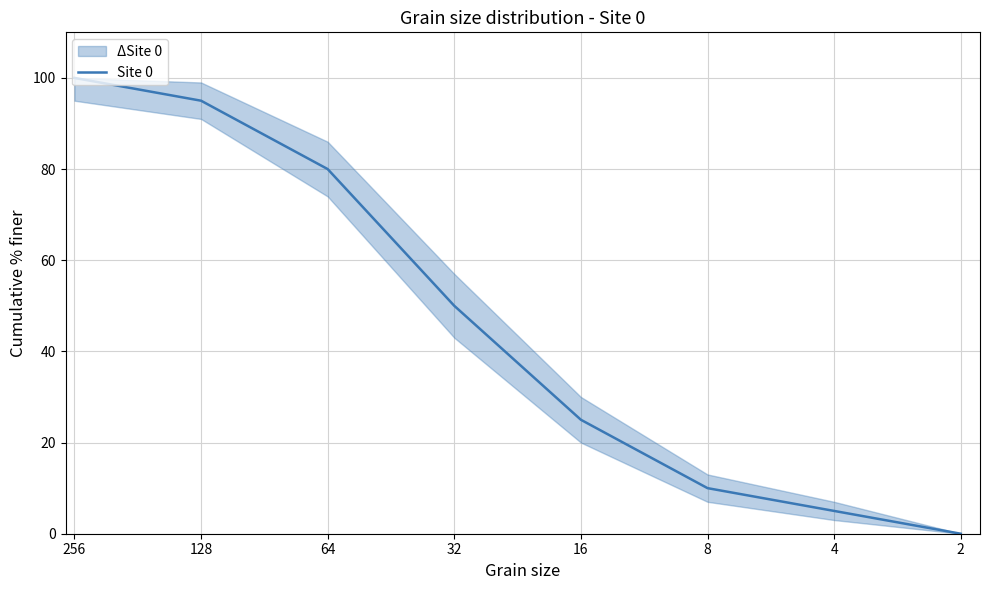

Rank the categories by value from highest to lowest.

256, 128, 64, 32, 16, 8, 4, 2